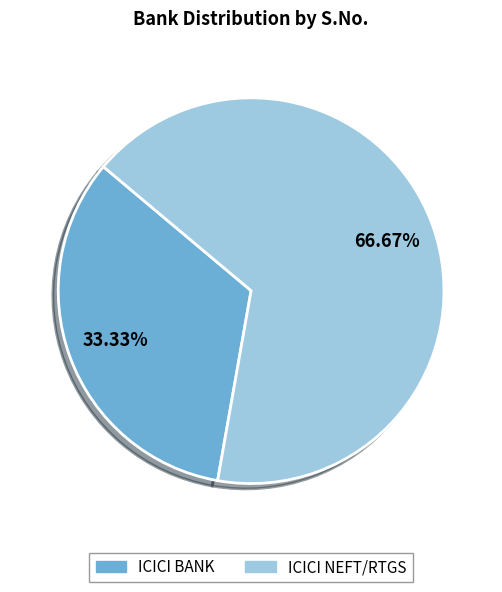

Is it true that ICICI BANK is 33% of the pie?

True